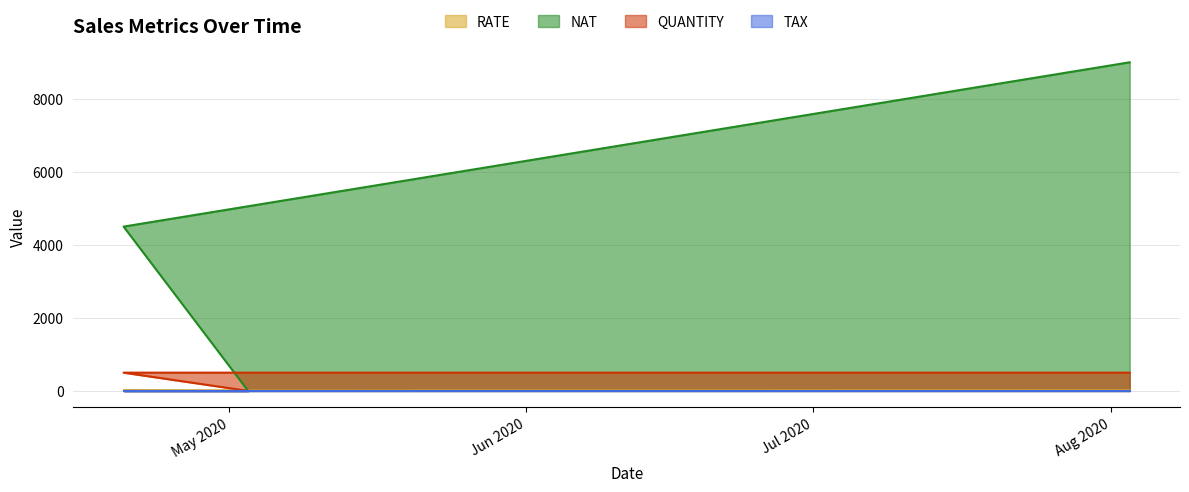

Which category has the lowest value in the QUANTITY series?

2020-05-03